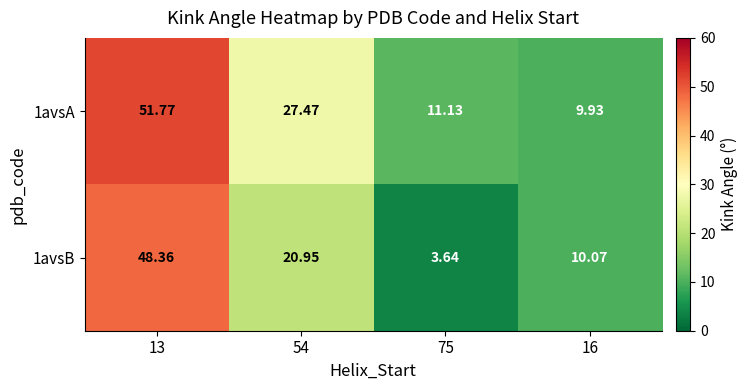

Is the value of 1avsB at 54 greater than the value of 1avsA at 13?

No